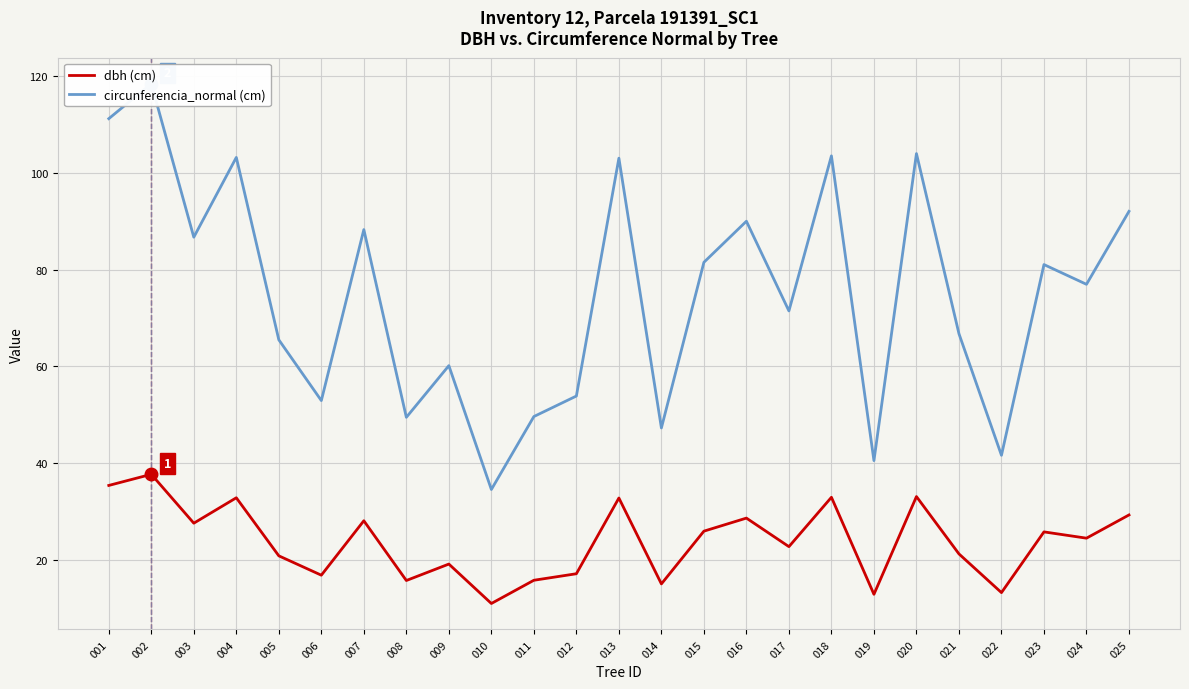

What is the value of the circunferencia_normal (cm) point at the 17th from the left?

71.5